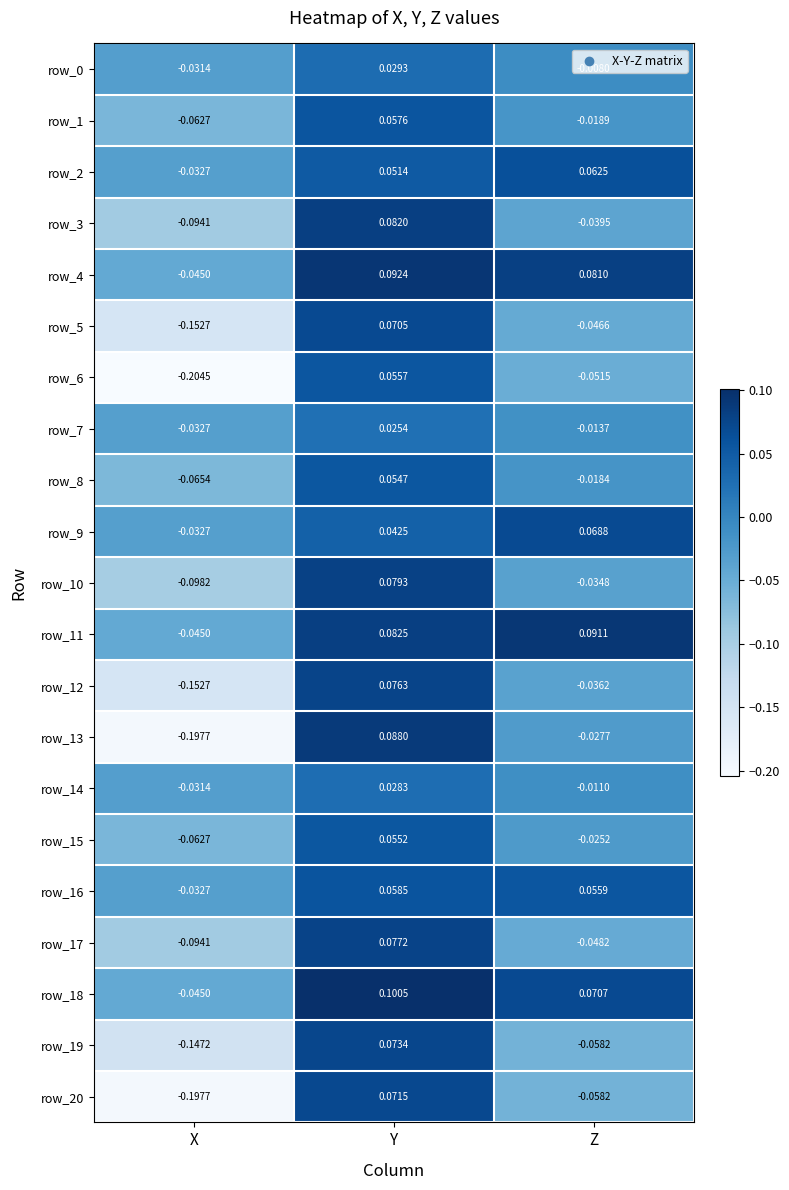

Which category has the highest value in the row_3 series?

Y